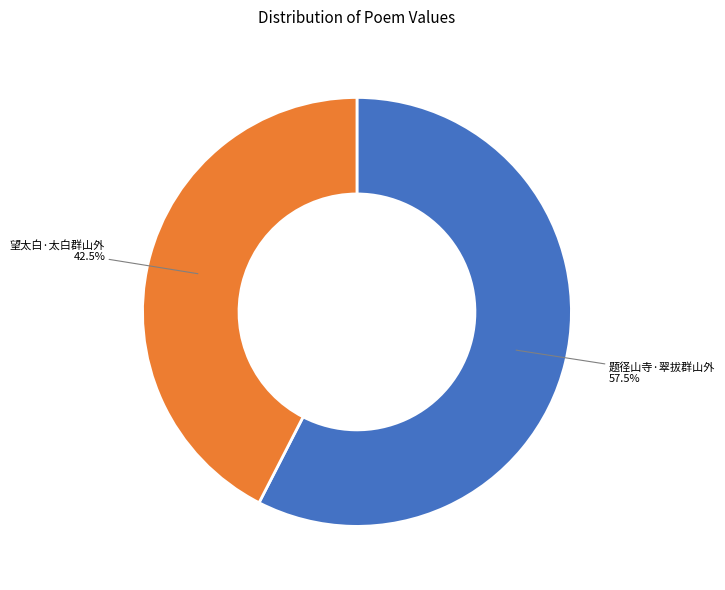

What is the ratio of the value at 题径山寺·翠拔群山外 to the value at 望太白·太白群山外?

1.4